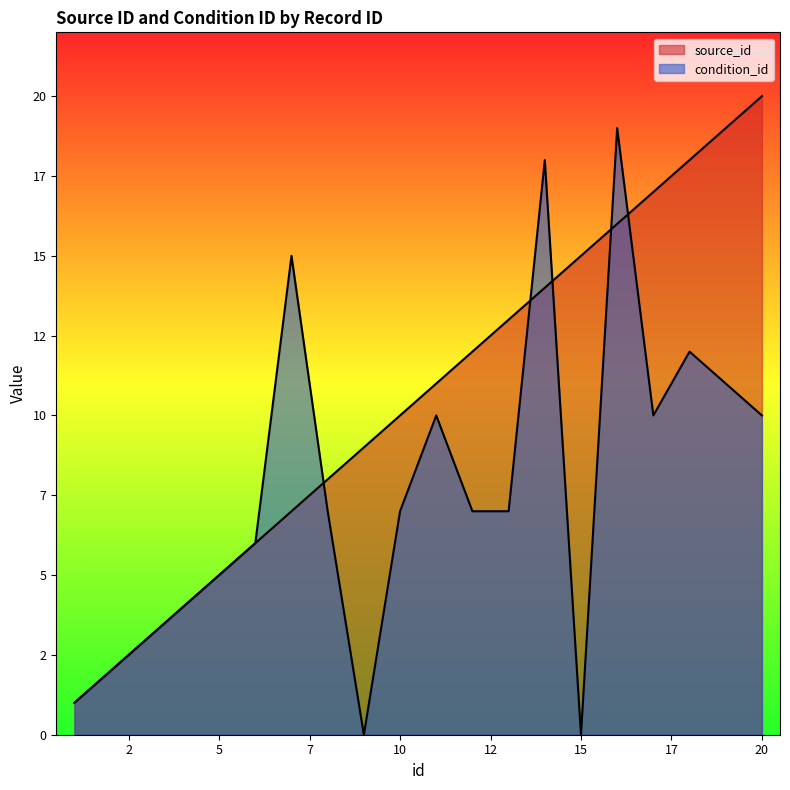

What is the value of the source_id point at the 12th from the left?

12